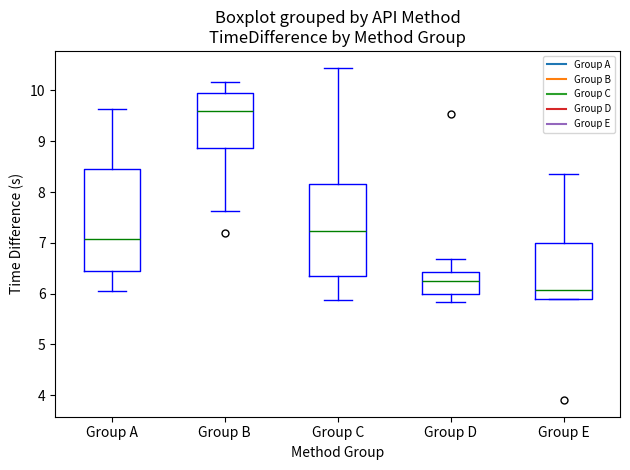

Where is the upper edge of the box for Group C on the y-axis? The values are not printed on the chart, so give them approximately, as read against the axis.

8.2